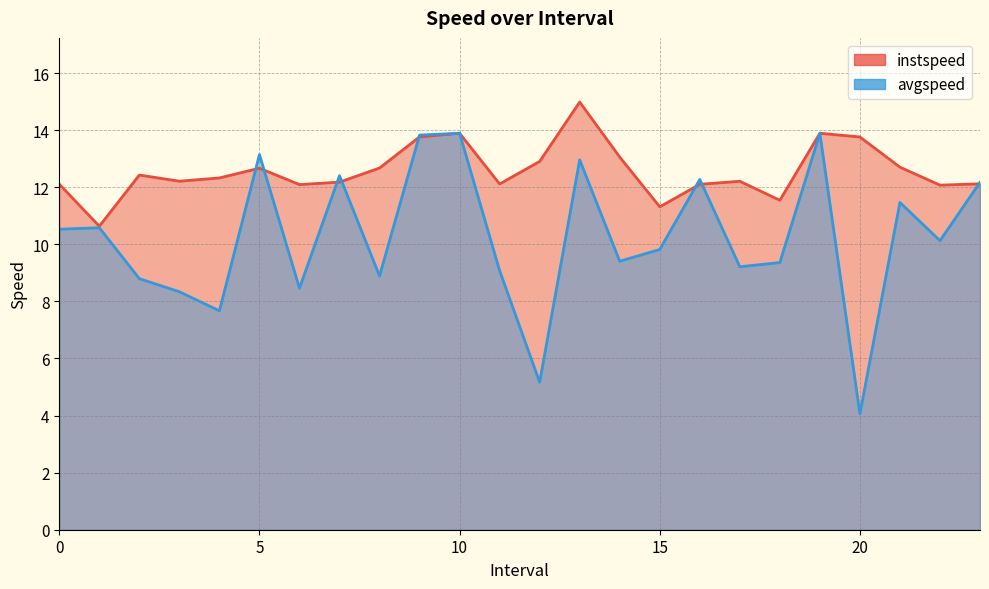

Is the value of instspeed at 8 greater than the value of avgspeed at 20?

Yes